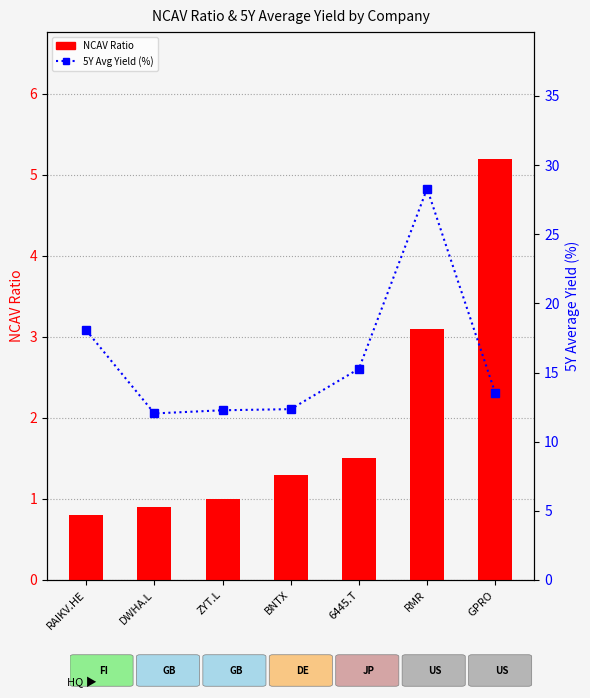

What is the value of the NCAV Ratio bar at the 3rd from the left?

1.0